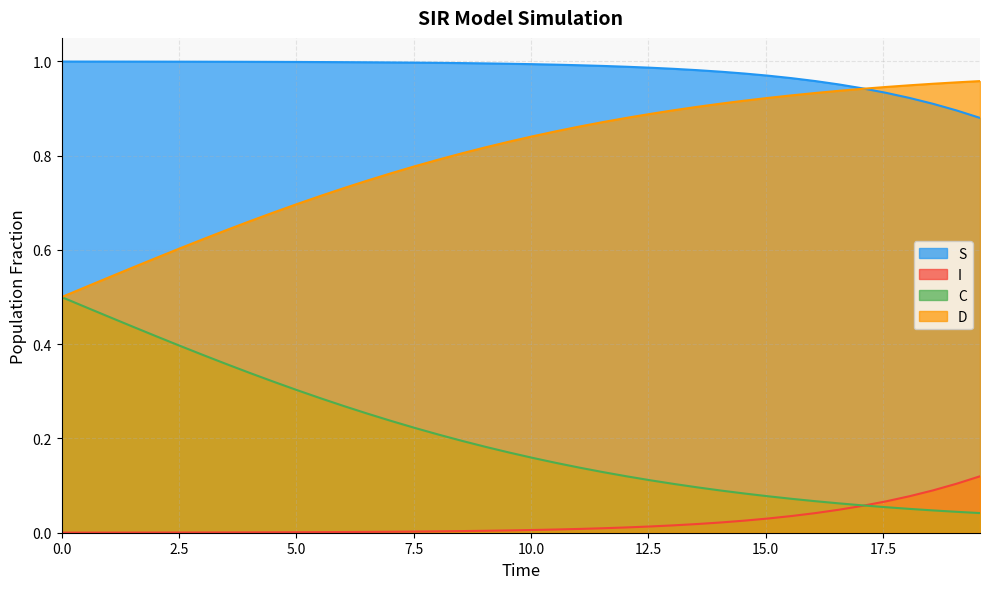

Which series has the largest total across all categories?

S